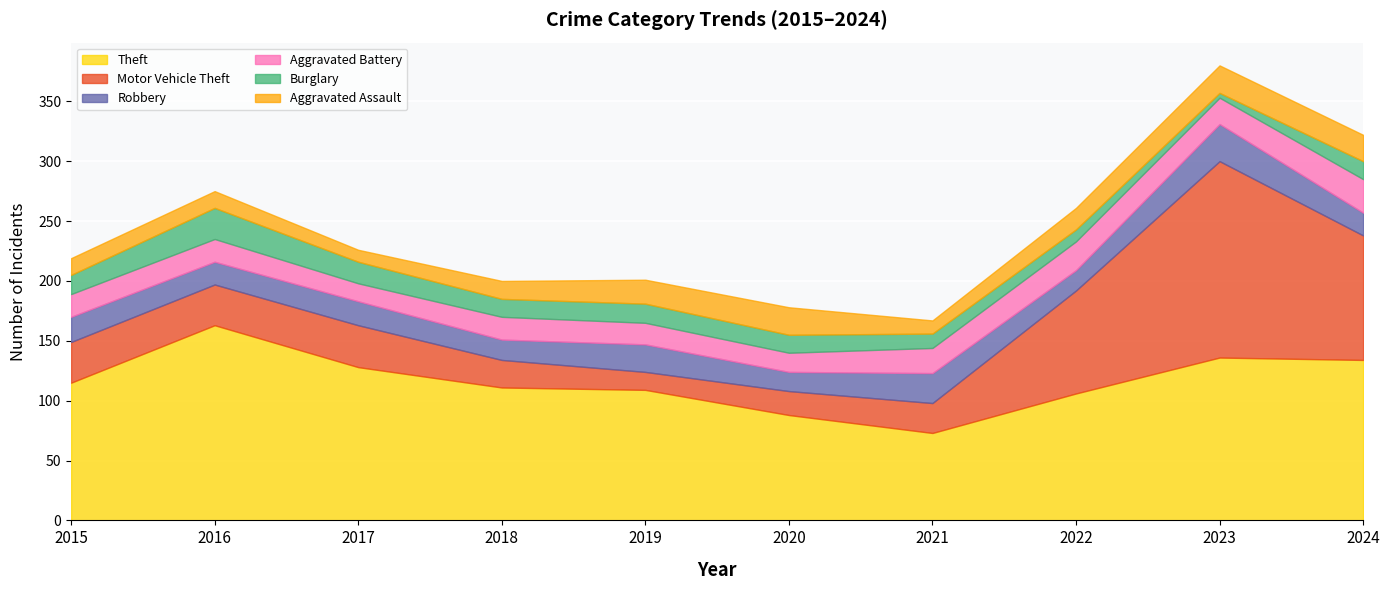

Which category has the lowest value in the Burglary series?

2023